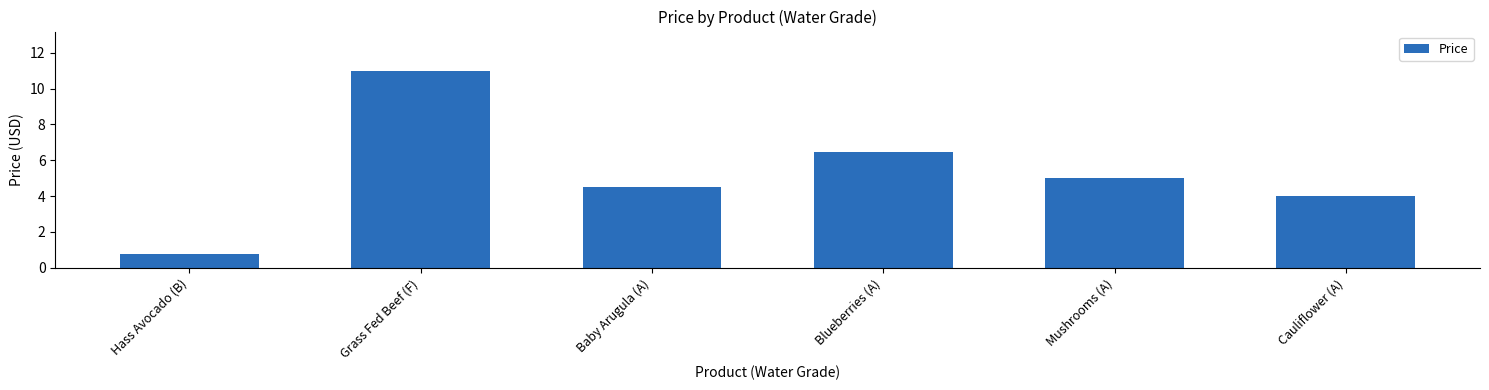

Rank the categories by value from highest to lowest.

Grass Fed Beef (F), Blueberries (A), Mushrooms (A), Baby Arugula (A), Cauliflower (A), Hass Avocado (B)